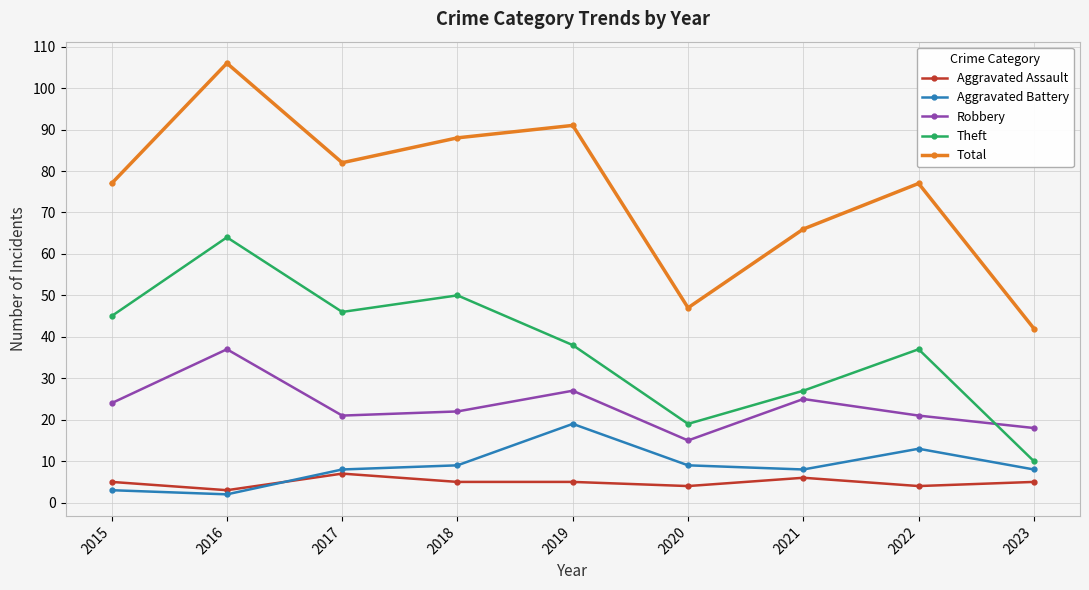

What value does the Aggravated Assault series have at 2017?

7